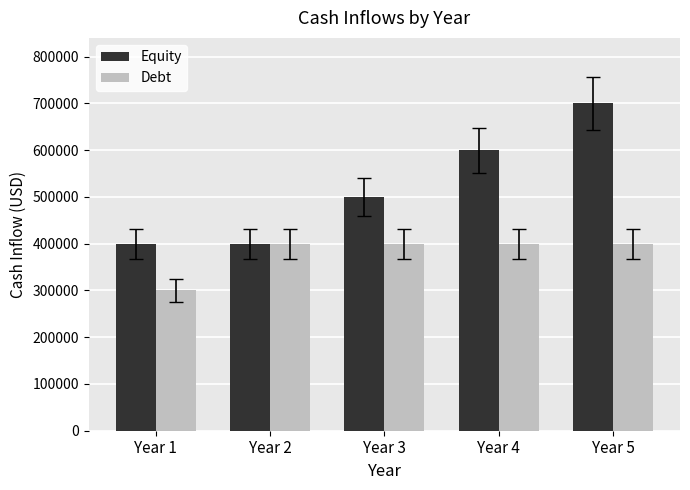

Rank the series by their maximum value, from highest to lowest.

Equity, Debt